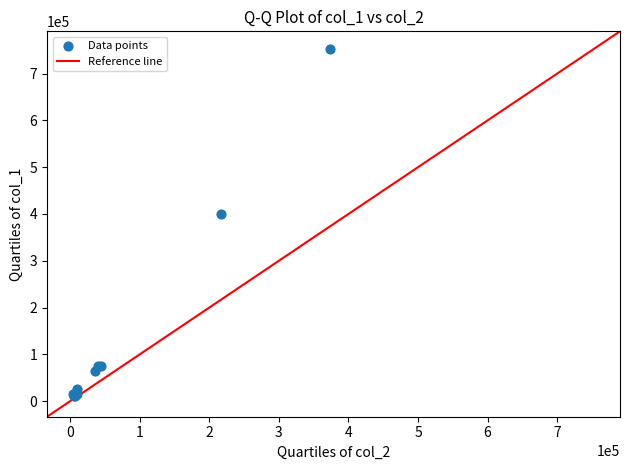

What Y value in the scatter plot is closest to 381500?

400000